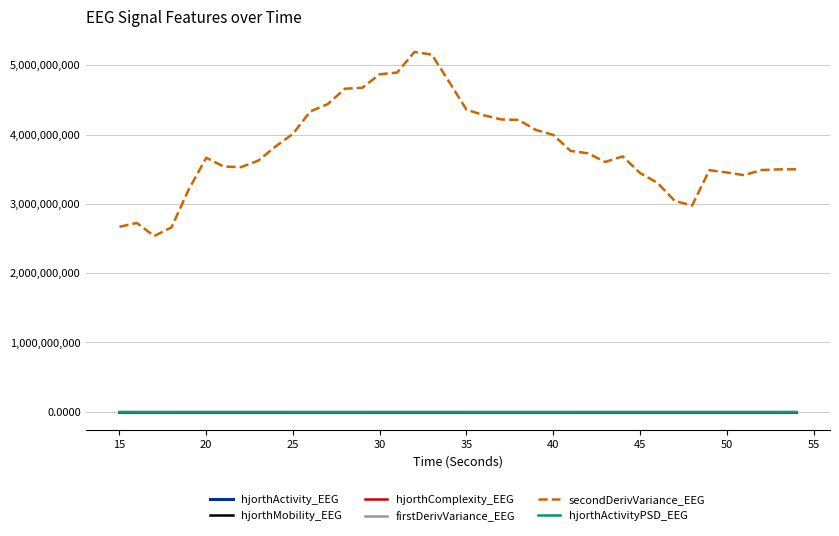

Which series has the largest total across all categories?

secondDerivVariance_EEG